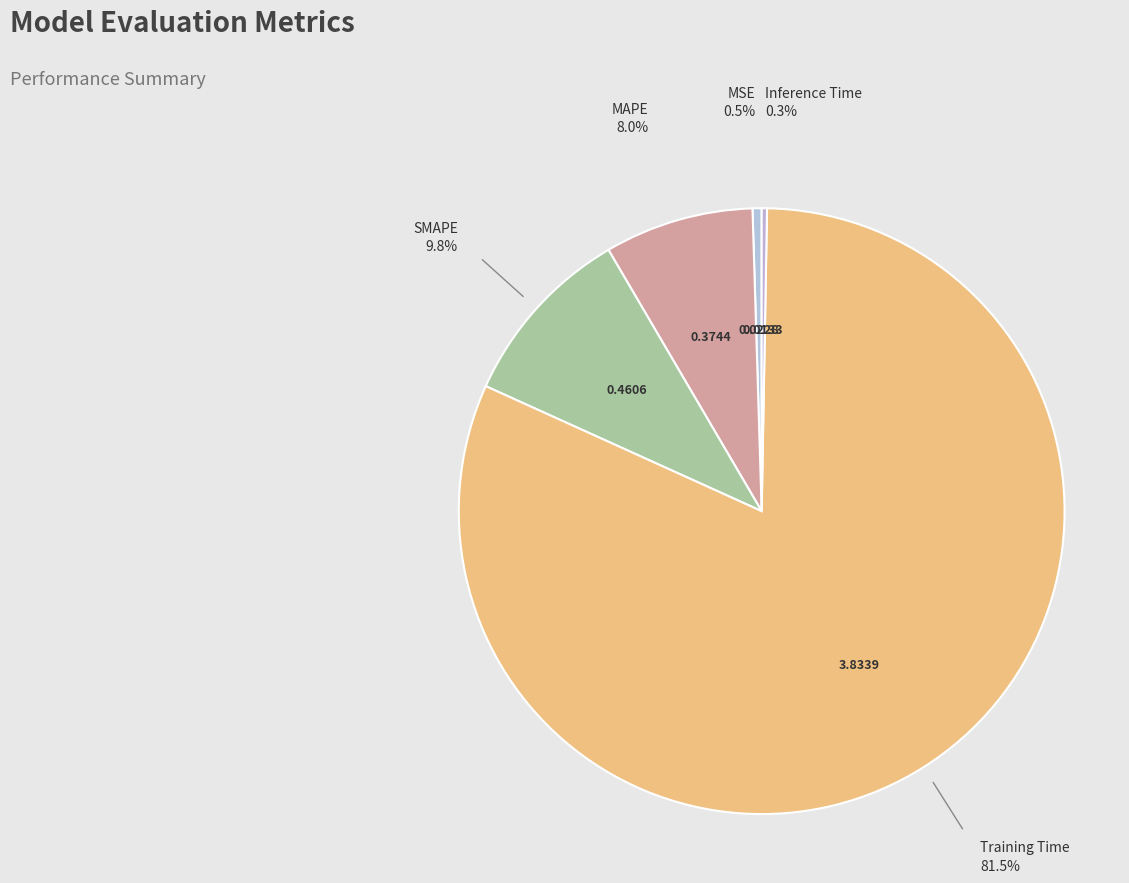

Which category has the biggest portion of the pie?

Training Time